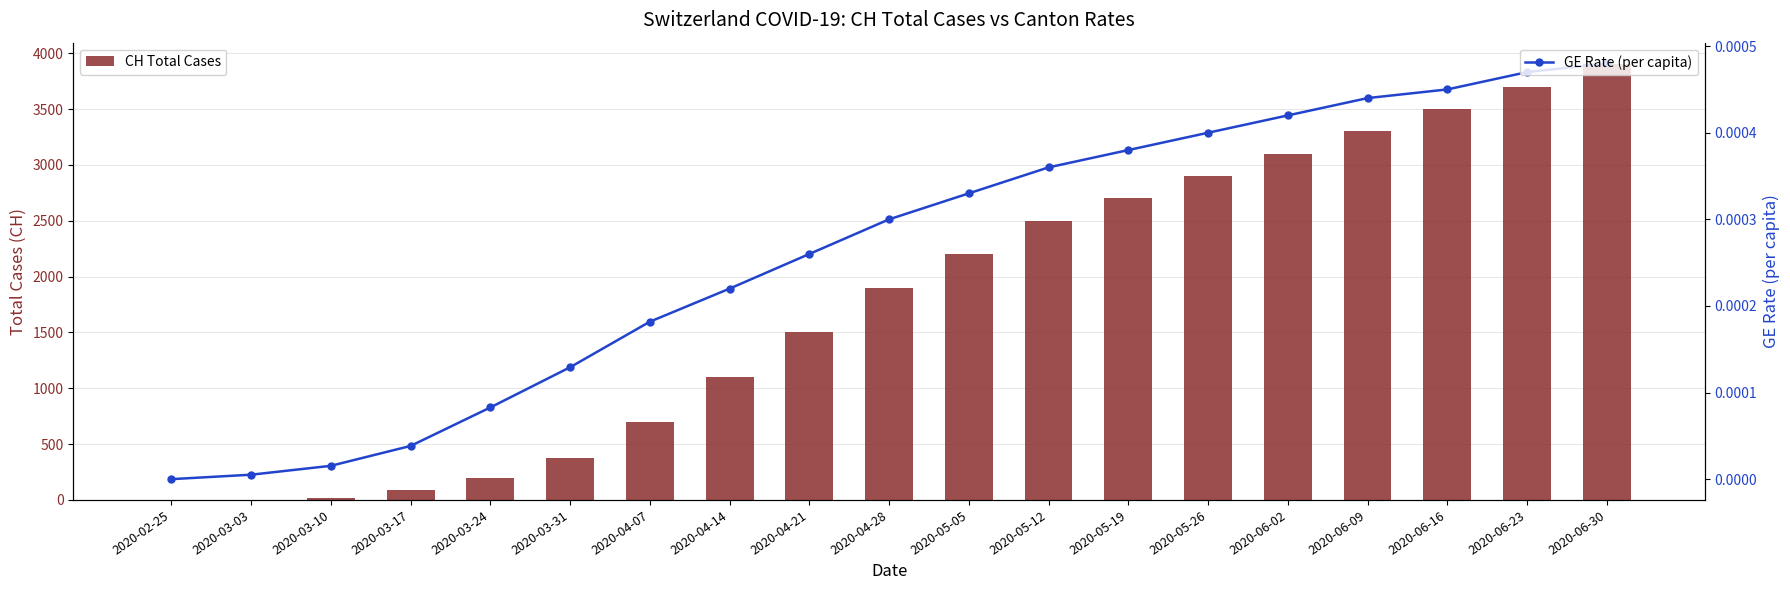

What is the total value across all series at 2020-06-02?

3100.0